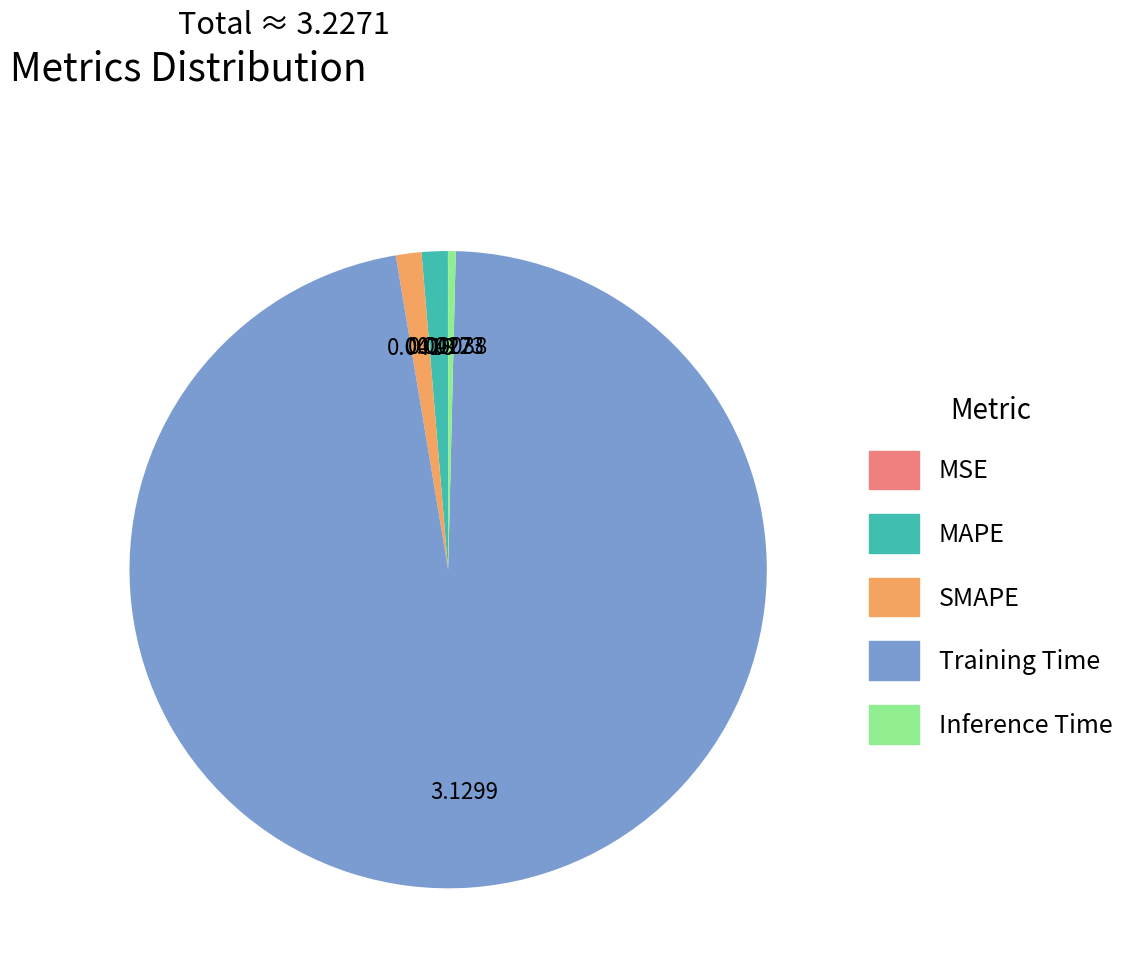

What is the majority slice?

Training Time